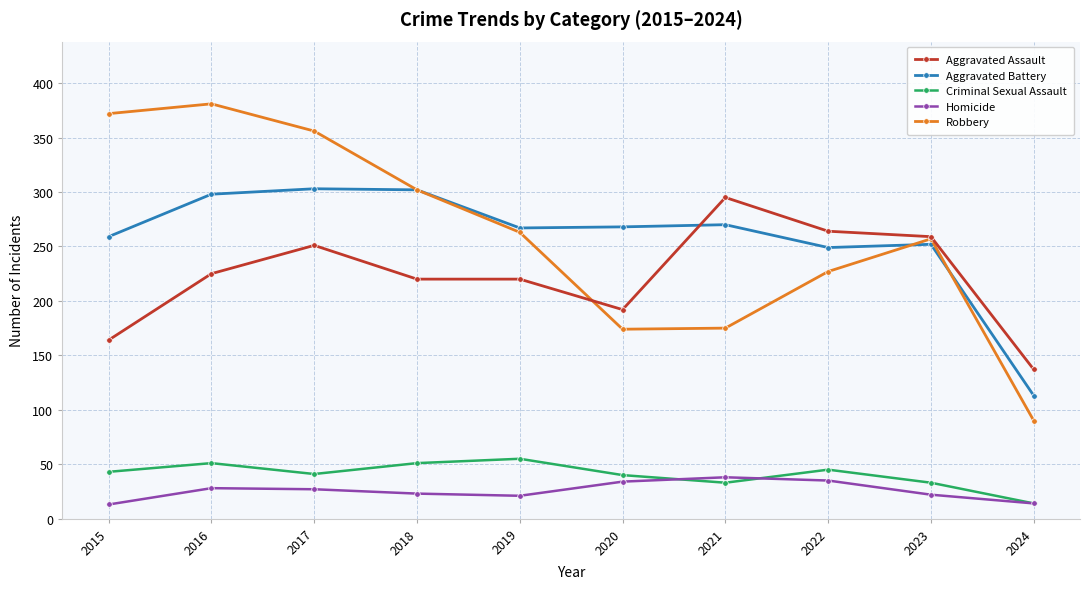

What is the total value across all series at 2017?

978